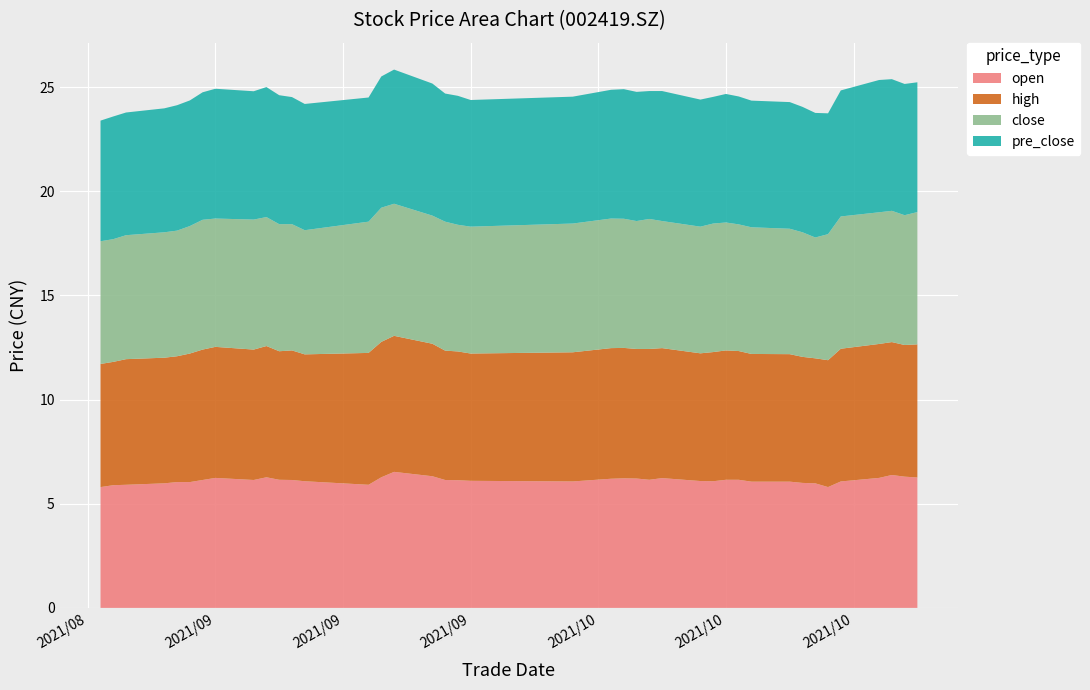

Reading left to right, extract all data points from this chart.

open: 5.8	5.9	5.9	6.0	6.0	6.0	6.1	6.2	6.1	6.3	6.2	6.1	6.1	5.9	6.3	6.5	6.3	6.1	6.1	6.1	6.1	6.2	6.2	6.2	6.2	6.2	6.1	6.1	6.2	6.2	6.1	6.1	6.0	6.0	5.8	6.1	6.2	6.4	6.3	6.3
high: 5.9	5.9	6.0	6.0	6.0	6.2	6.3	6.3	6.3	6.3	6.2	6.2	6.1	6.3	6.5	6.5	6.4	6.2	6.2	6.1	6.2	6.3	6.3	6.2	6.3	6.2	6.1	6.2	6.2	6.2	6.1	6.1	6.0	6.0	6.1	6.4	6.4	6.4	6.3	6.4
close: 5.9	5.9	6.0	6.0	6.0	6.1	6.2	6.2	6.2	6.2	6.1	6.1	6.0	6.3	6.4	6.3	6.2	6.2	6.1	6.1	6.2	6.2	6.2	6.1	6.2	6.1	6.1	6.2	6.1	6.1	6.1	6.0	6.0	5.8	6.0	6.3	6.3	6.3	6.2	6.3
pre_close: 5.8	5.9	5.9	6.0	6.0	6.0	6.1	6.2	6.2	6.2	6.2	6.1	6.1	6.0	6.3	6.4	6.3	6.2	6.2	6.1	6.1	6.2	6.2	6.2	6.1	6.2	6.1	6.1	6.2	6.1	6.1	6.1	6.0	6.0	5.8	6.0	6.3	6.3	6.3	6.2